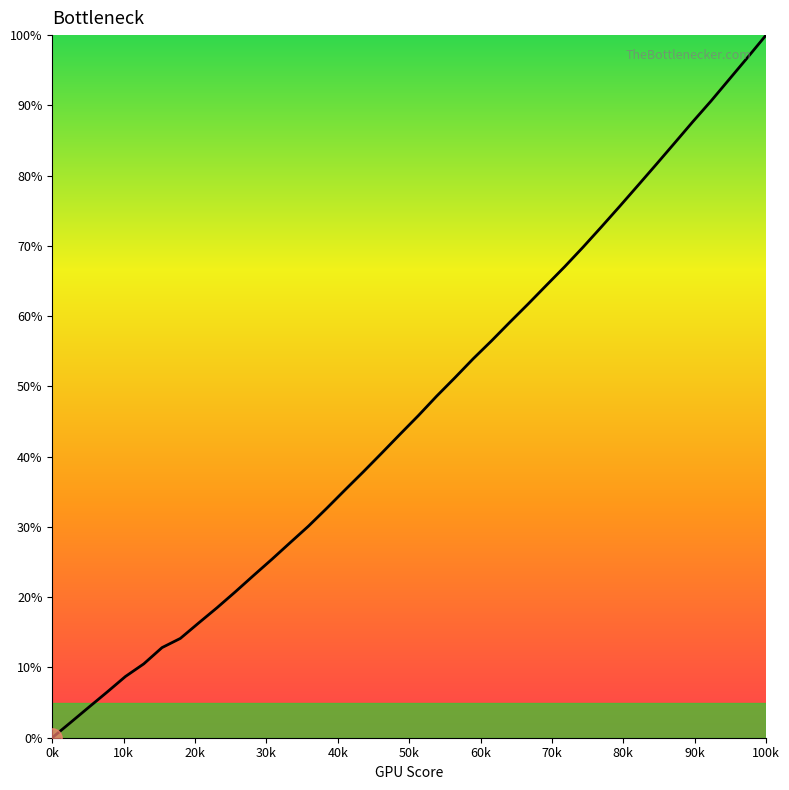

What is the maximum value shown in the chart?

100.0